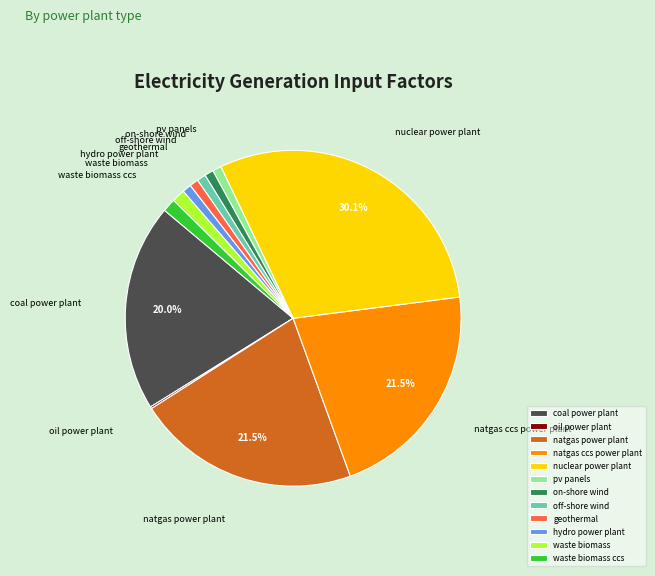

Does geothermal account for over 50% of the chart?

No